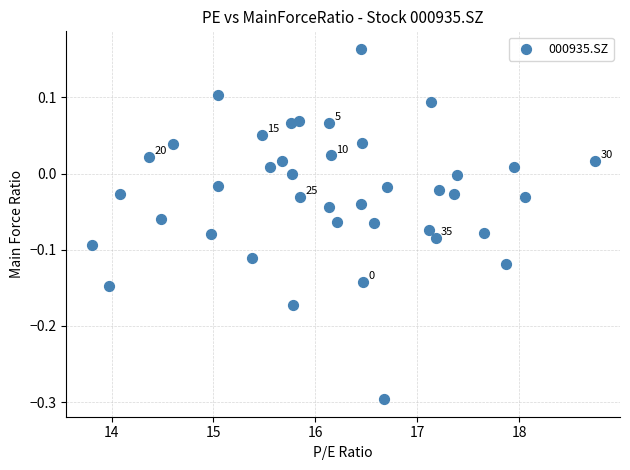

What is the range of X values (max minus min)?

4.9